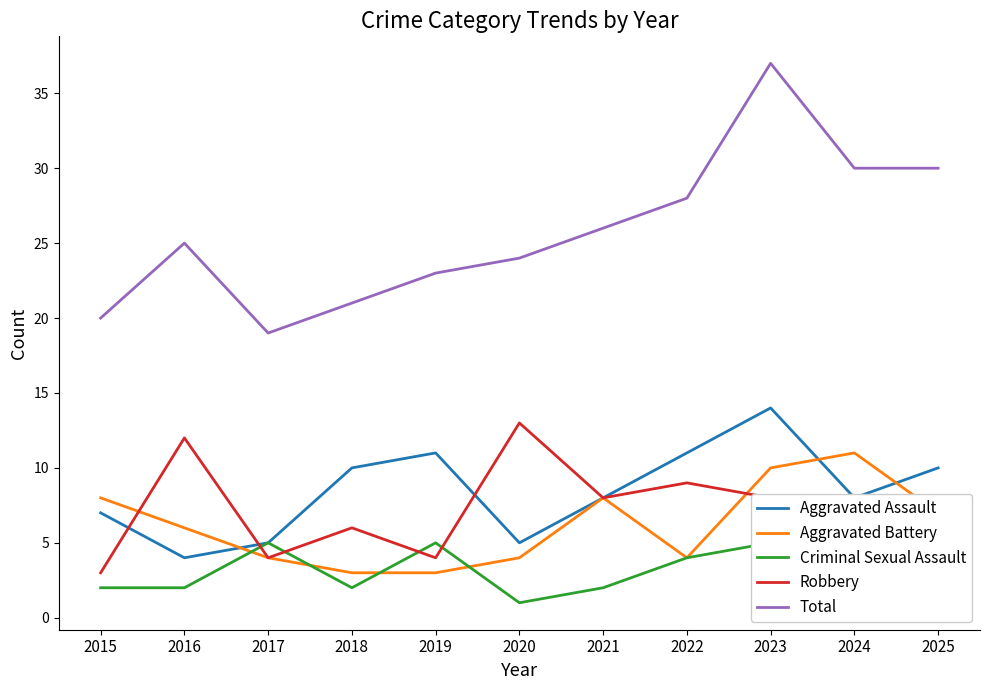

Reading right to left, what are all the values shown in this chart?

Aggravated Assault: 10	8	14	11	8	5	11	10	5	4	7
Aggravated Battery: 7	11	10	4	8	4	3	3	4	6	8
Criminal Sexual Assault: 4	6	5	4	2	1	5	2	5	2	2
Robbery: 8	5	8	9	8	13	4	6	4	12	3
Total: 30	30	37	28	26	24	23	21	19	25	20